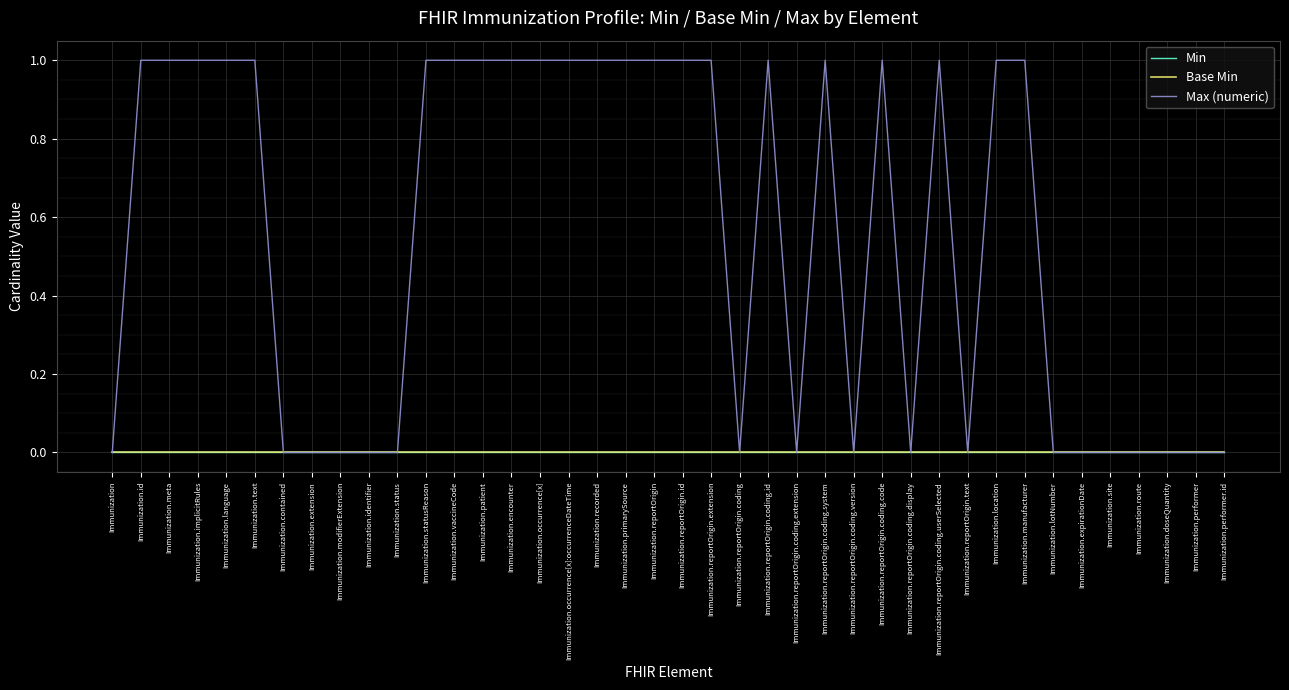

How many series are shown in this chart?

3